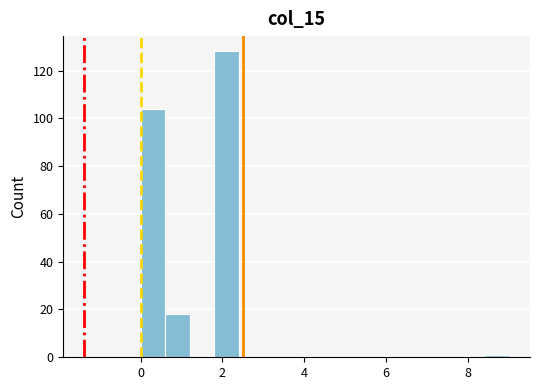

Around what value on the x-axis is the tallest bar? Give the approximate position of its centre, as read against the axis.

2.2